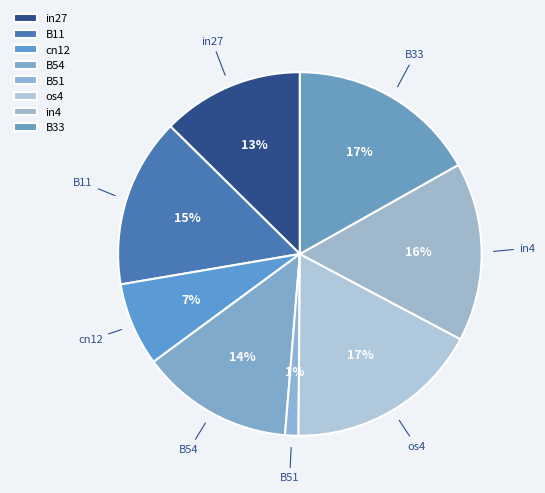

What percentage is the cn12 slice, to the nearest percent?

7%